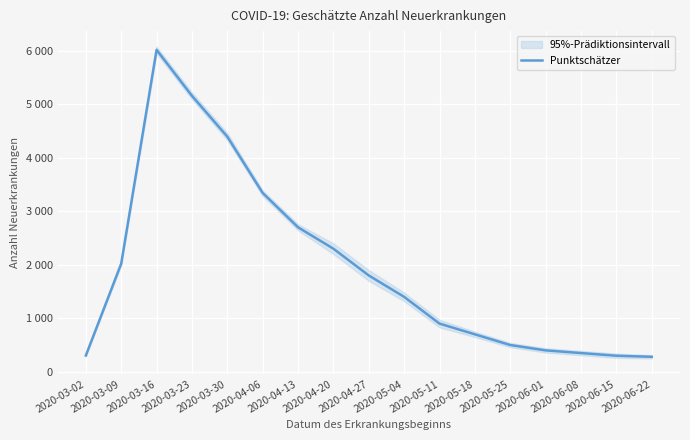

At which category does the chart reach its minimum across all series?

2020-06-22